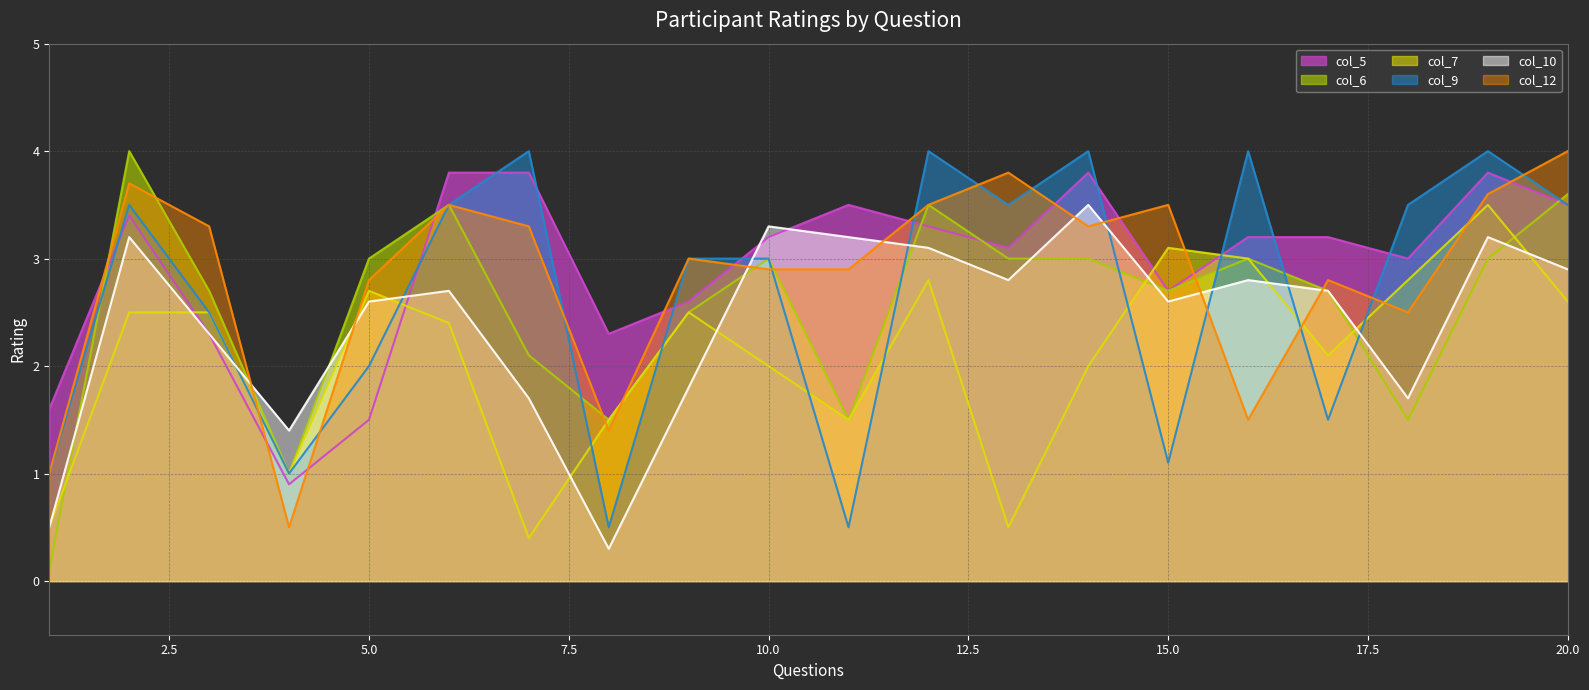

What is the spread (max minus min) of values at 10.0?

1.3